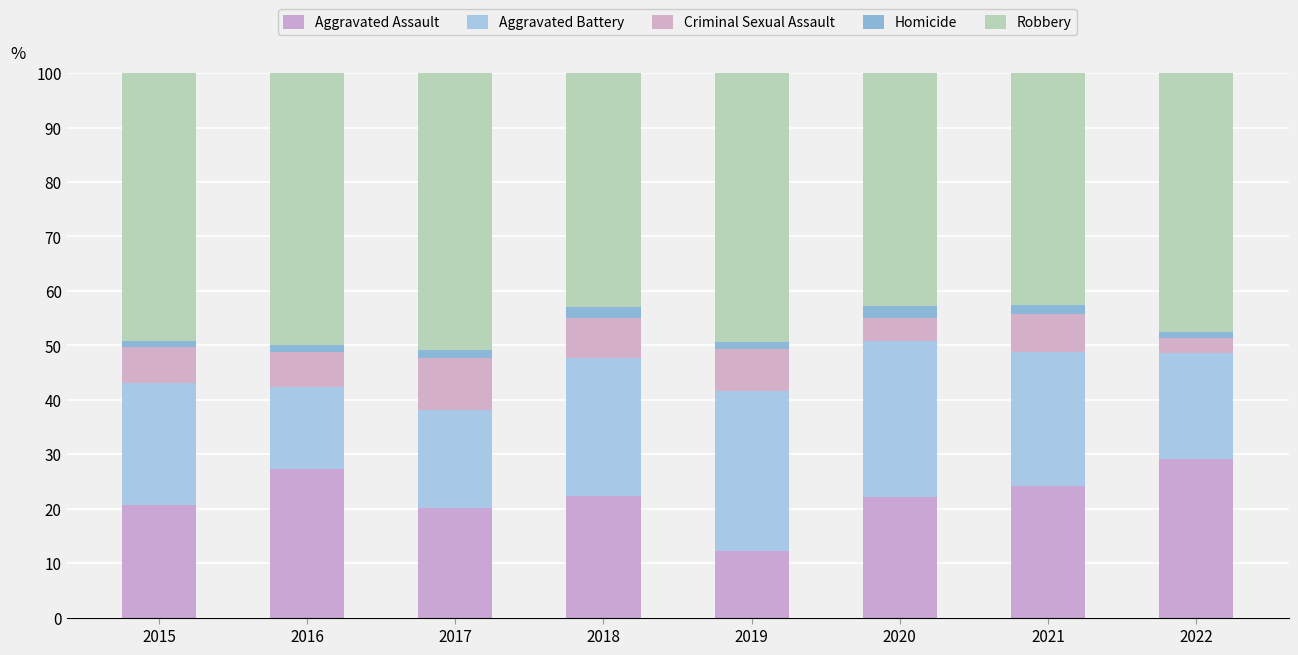

Are the bars horizontal?

No